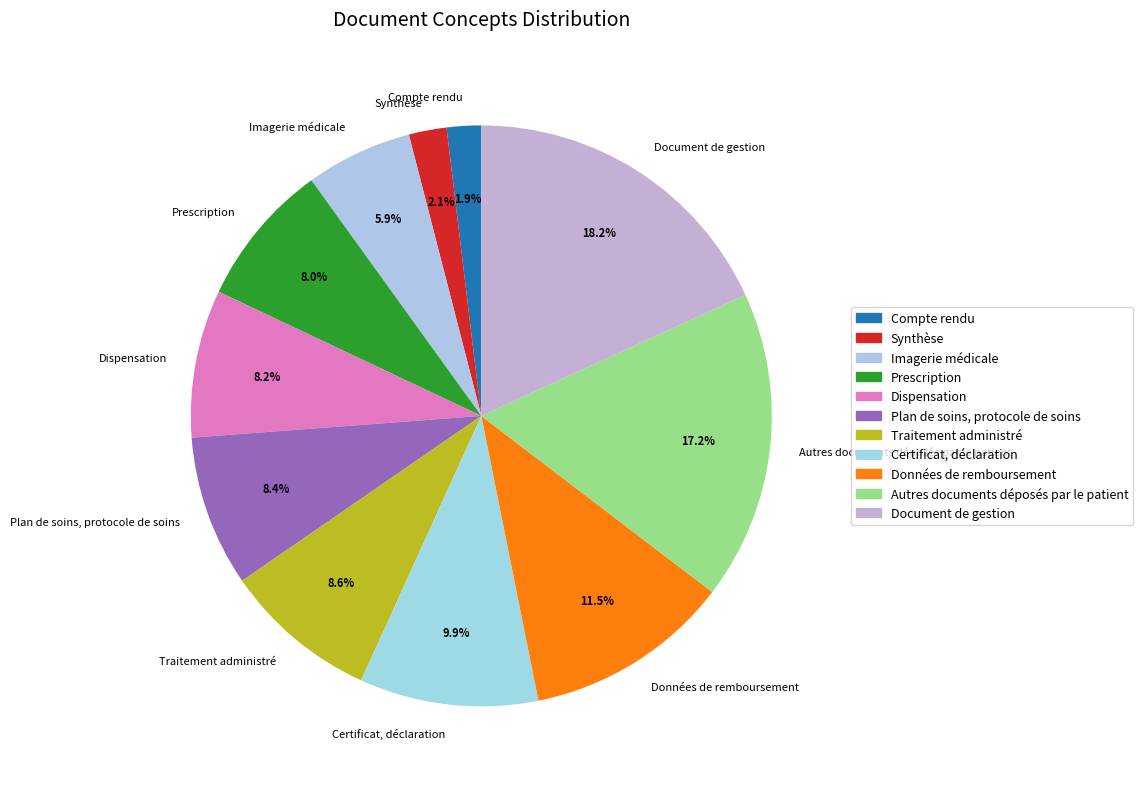

Do Données de remboursement and Autres documents déposés par le patient together represent more than half of the pie?

No